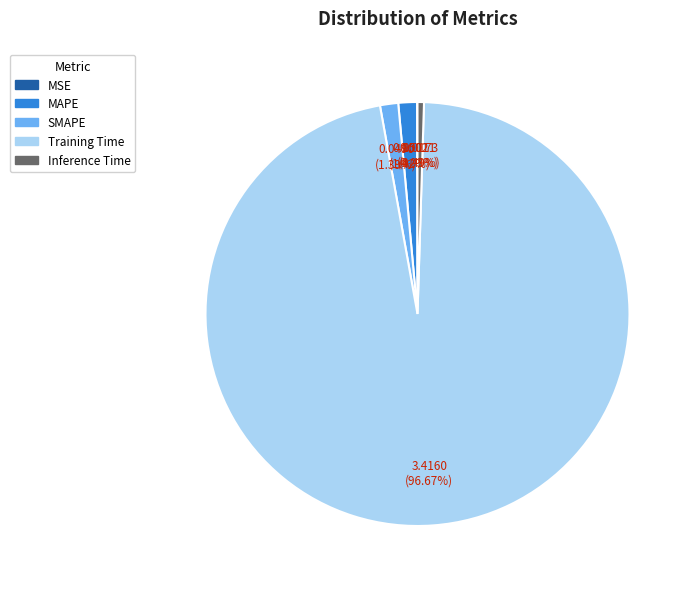

What is the largest slice in the pie chart?

Training Time